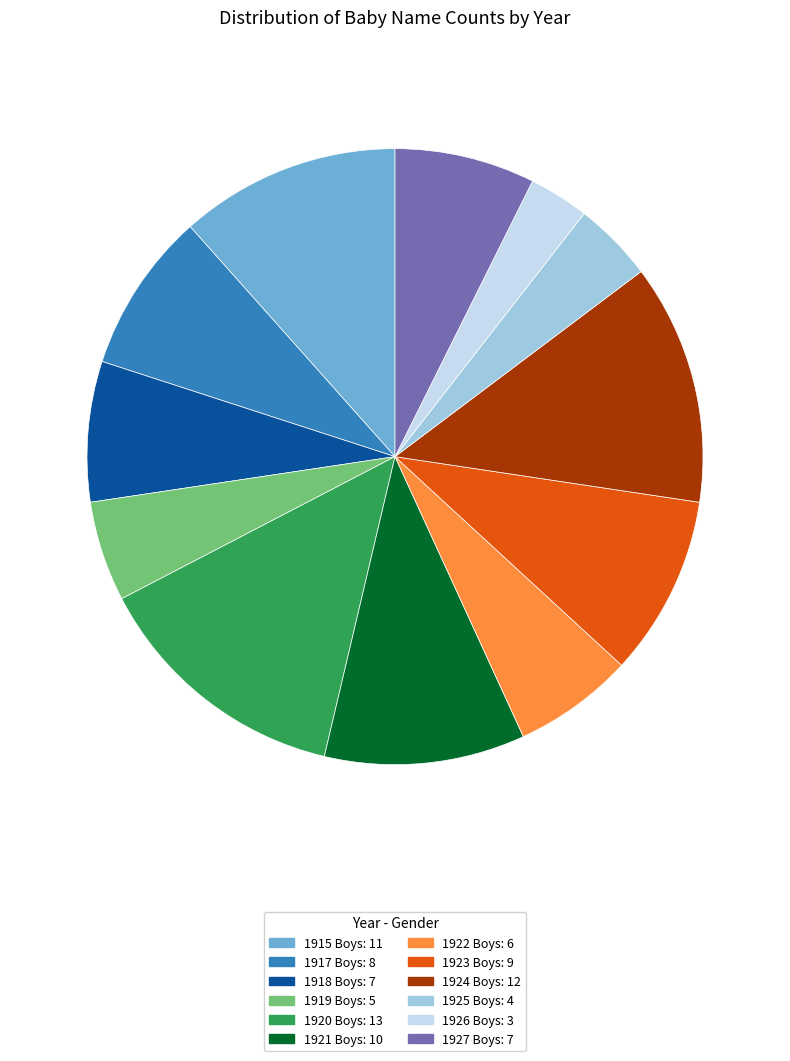

Do 1917 Boys: 8 and 1915 Boys: 11 together represent more than half of the pie?

No